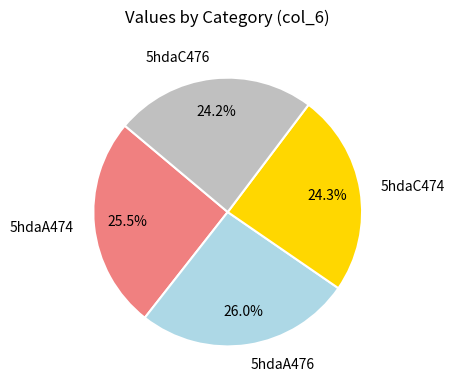

Is there any slice that represents more than half of the pie?

No